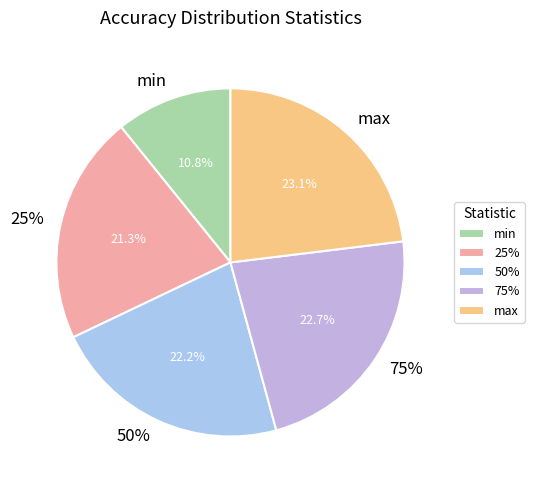

Which slice is the largest?

max